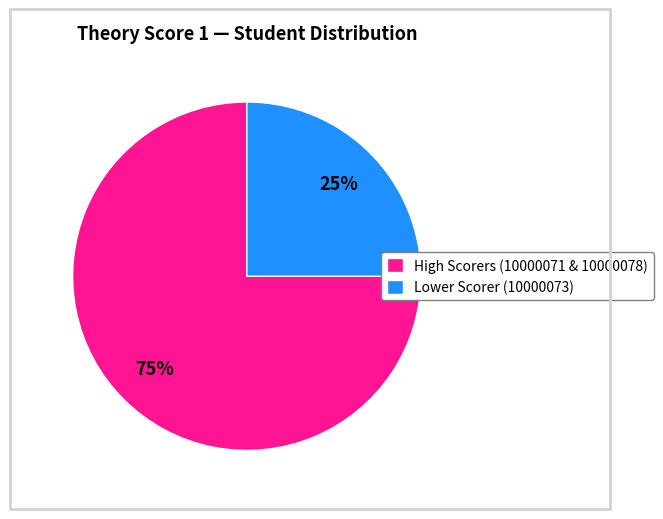

Rank the categories by value from highest to lowest.

High Scorers (10000071 & 10000078), Lower Scorer (10000073)